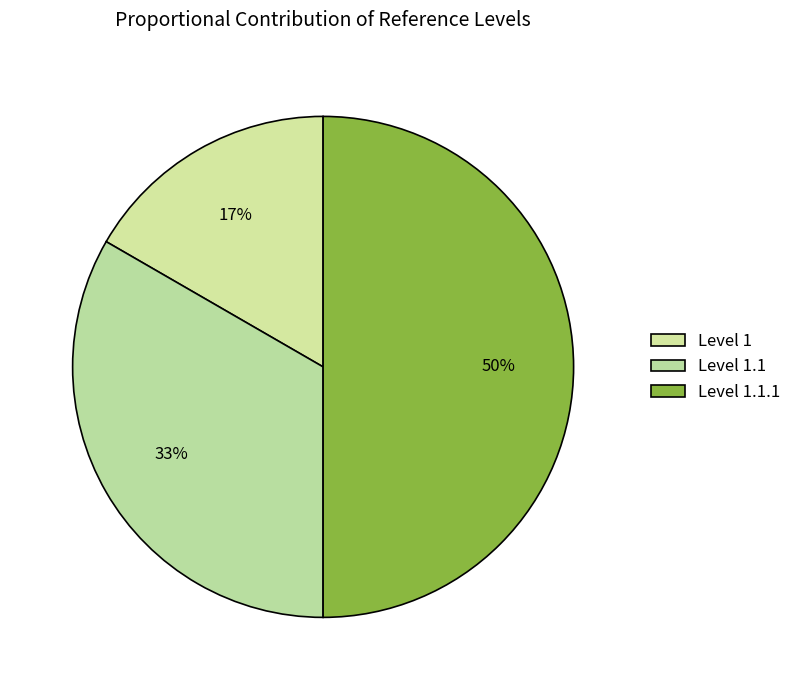

What is the largest slice in the pie chart?

1.1.1